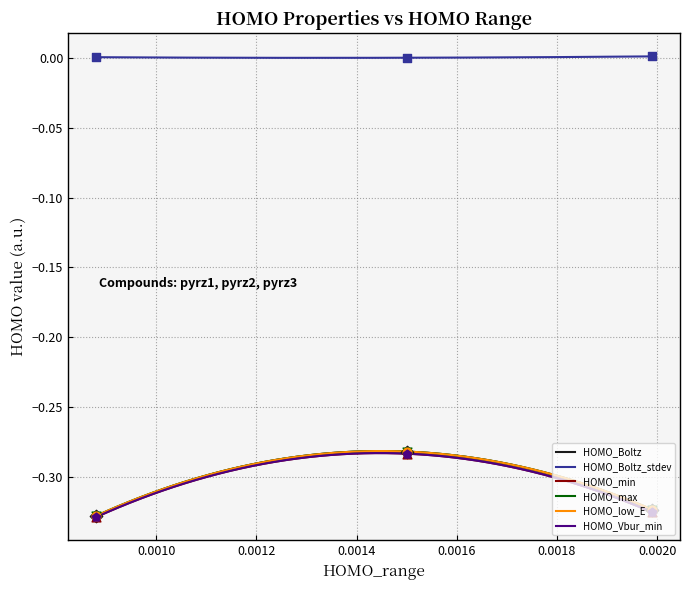

At which category is the sum across all series the highest?

pyrz2